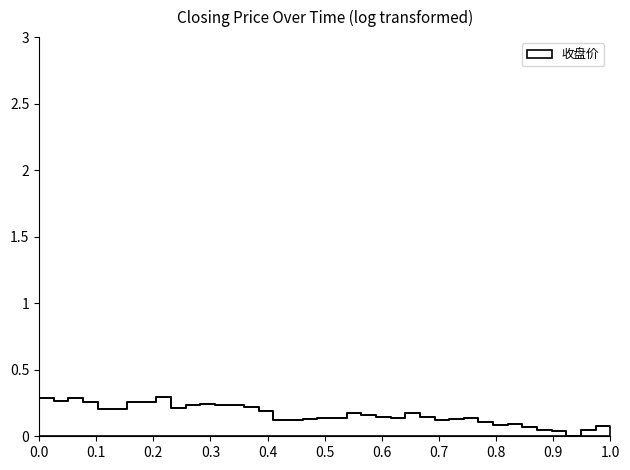

Does the chart have visible grid lines?

No